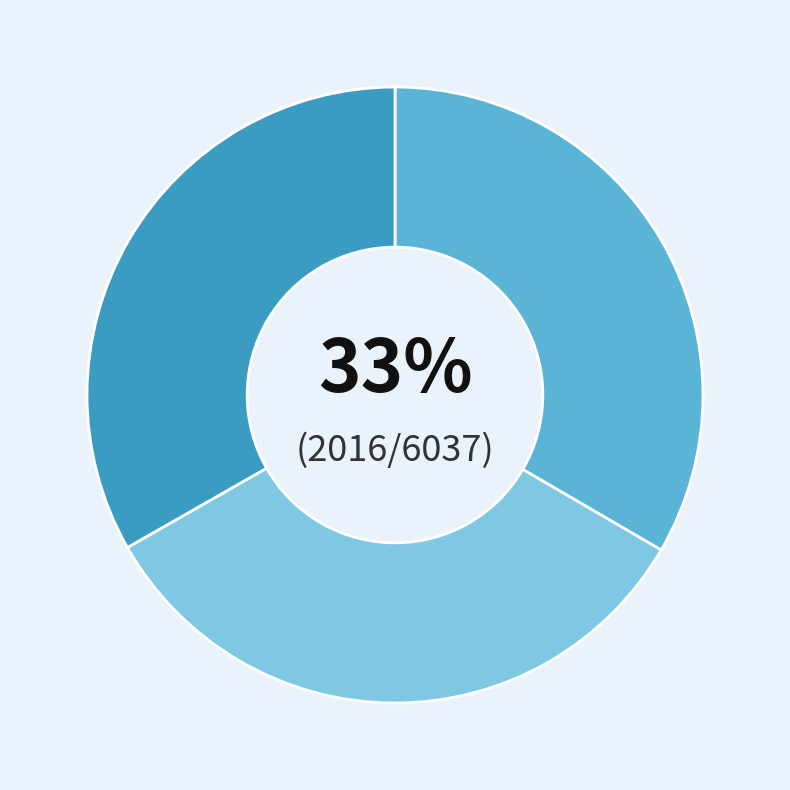

To the nearest percent, what is the average slice percentage?

33%